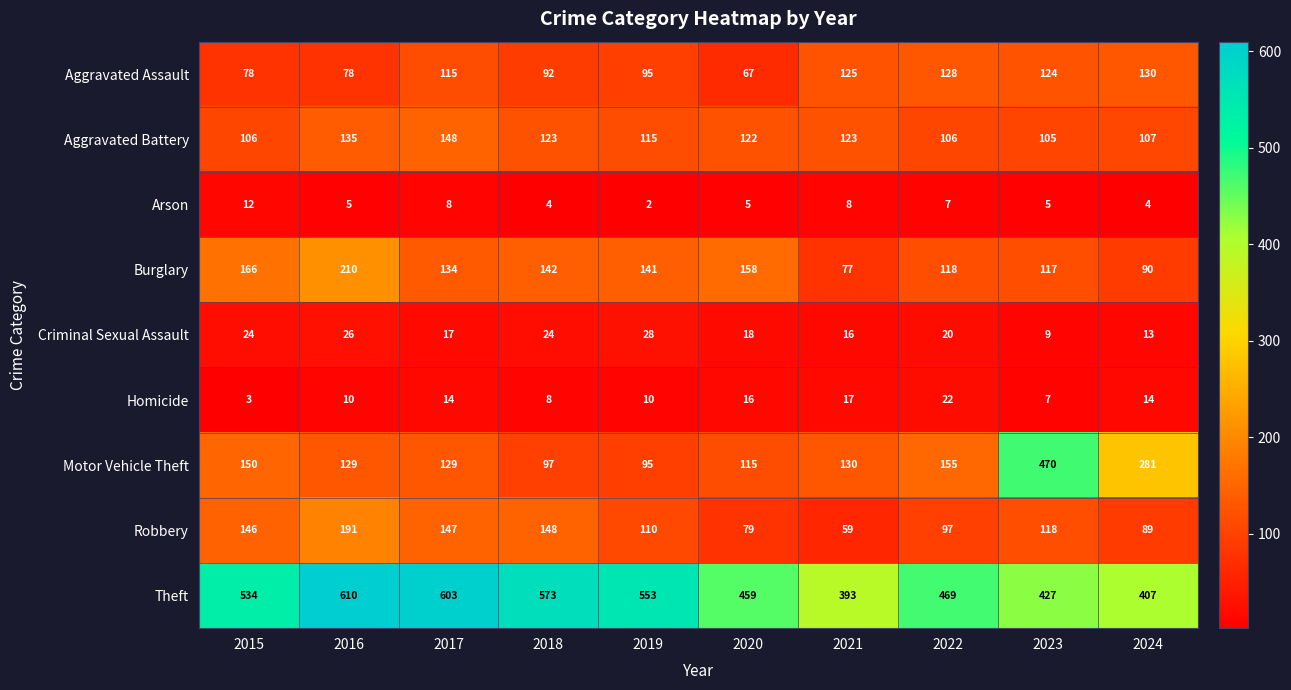

What is the minimum value shown in the chart?

2